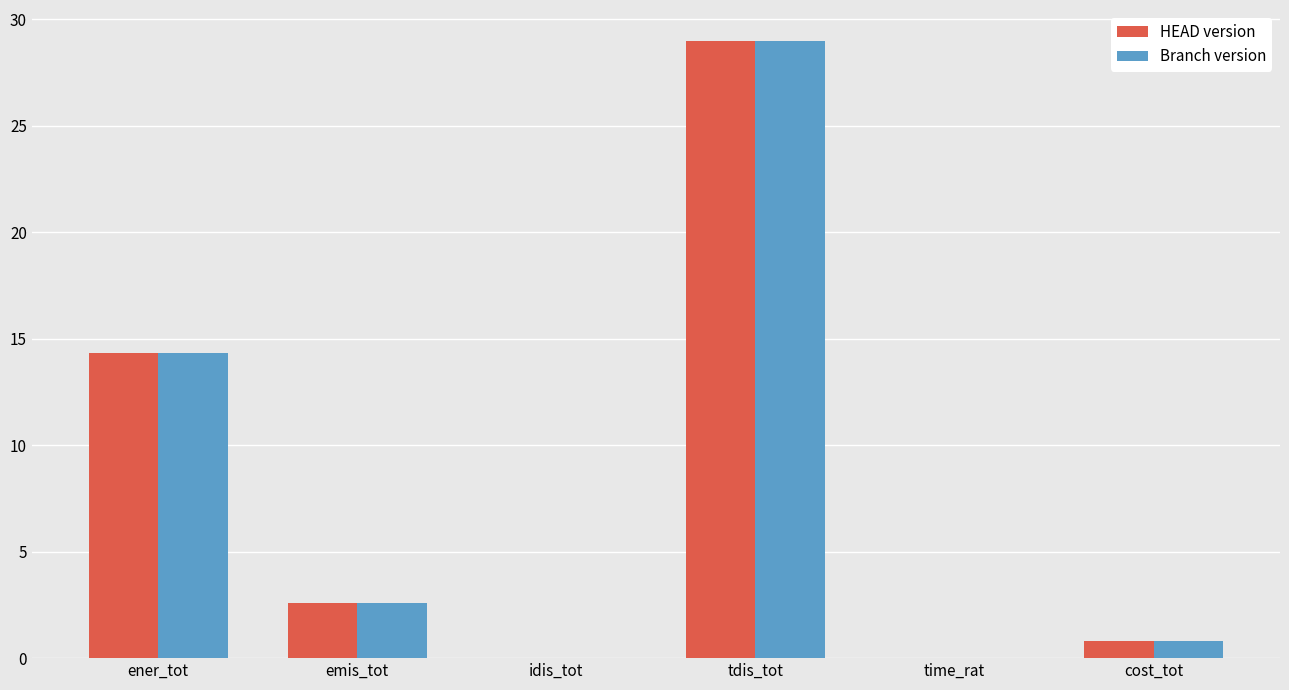

The HEAD version series shows 2.6 at emis_tot. True or false?

True